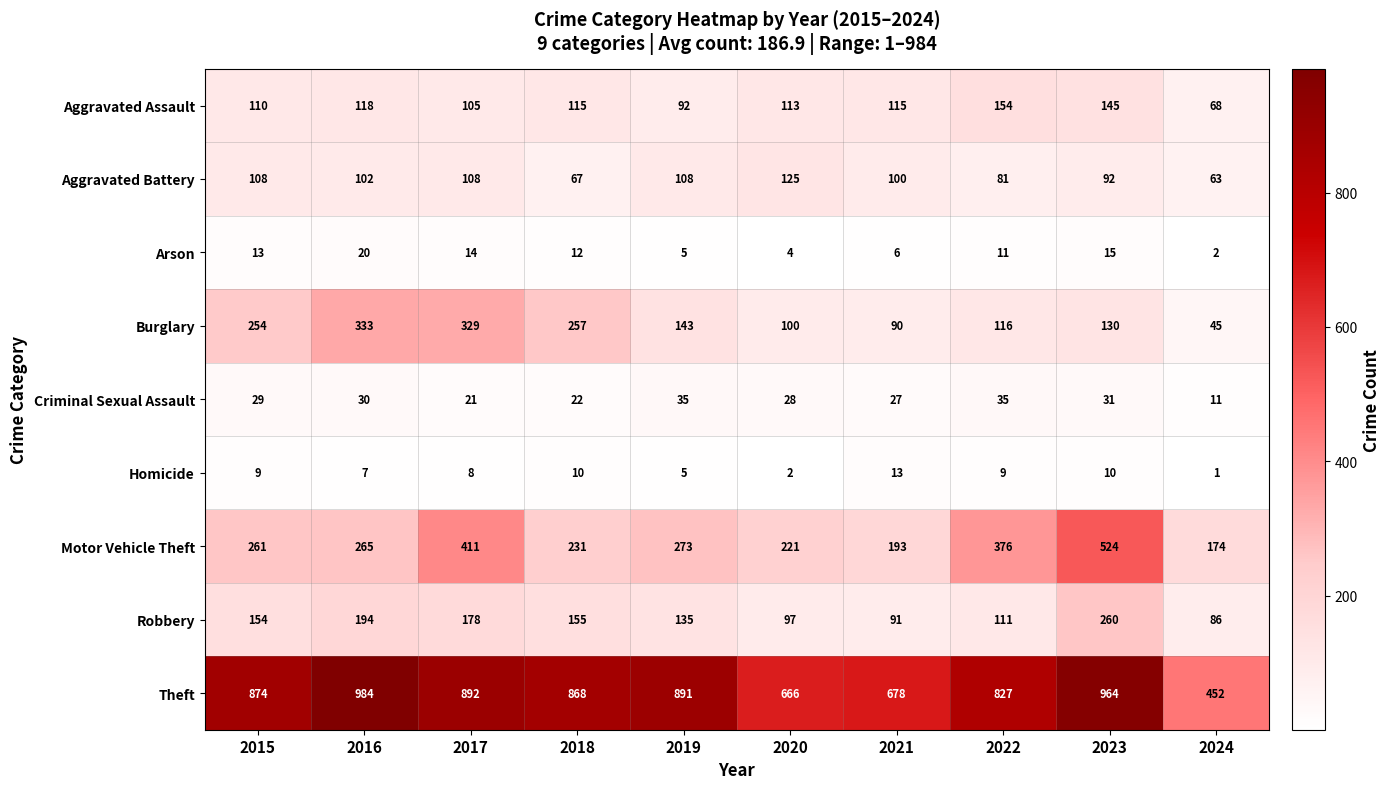

What is the difference between the maximum and minimum values in the Burglary series?

288